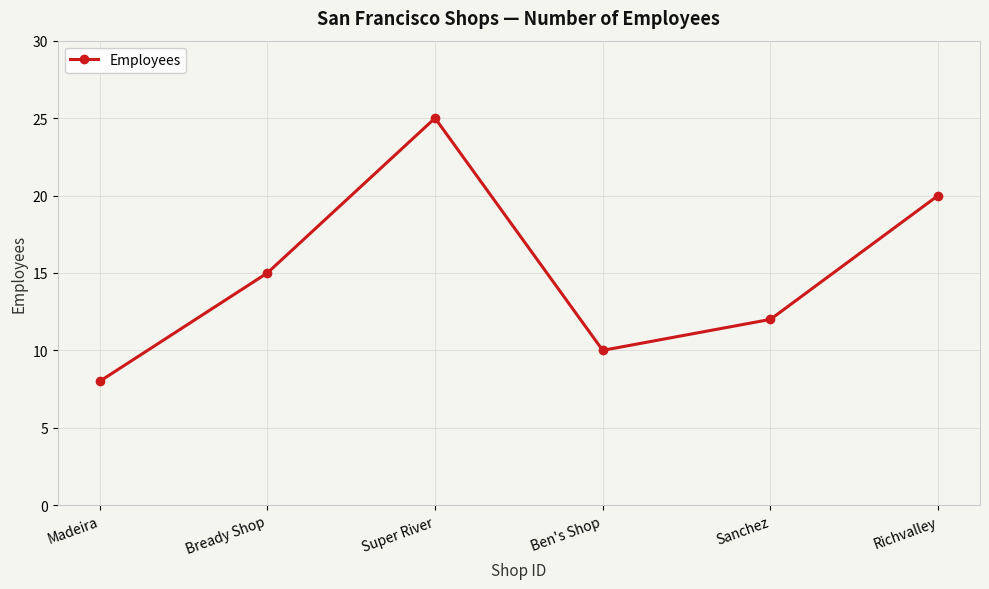

Where is the data nearest to the value 16?

Bready Shop